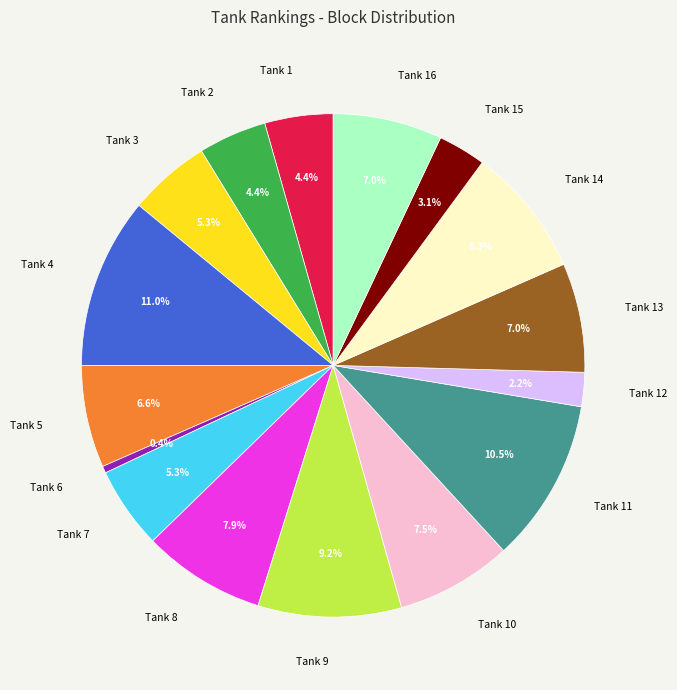

Combined, do Tank 13 and Tank 2 account for over 50%?

No